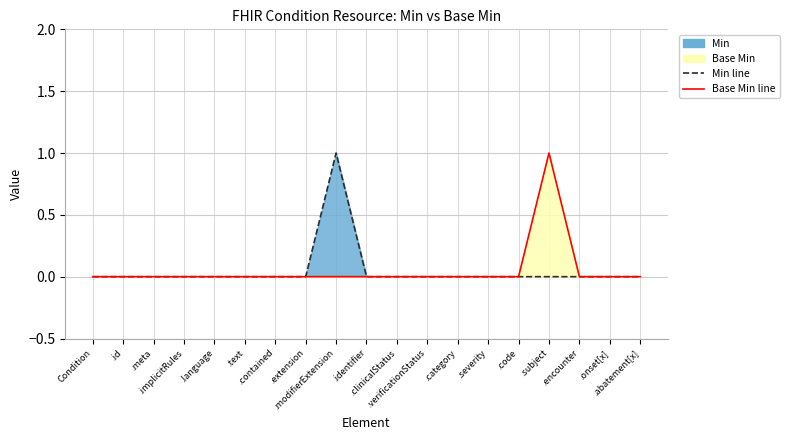

How many lines are shown in the chart?

2